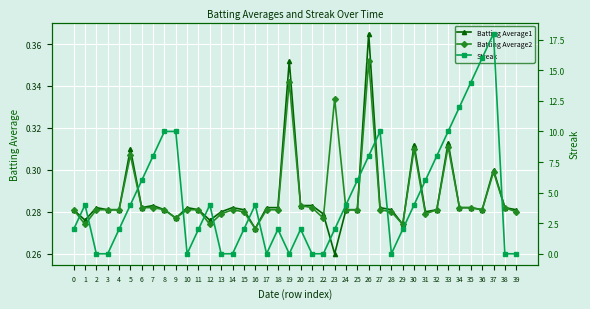

What is the sum of the Batting Average2 values at 30 and 5?

0.6